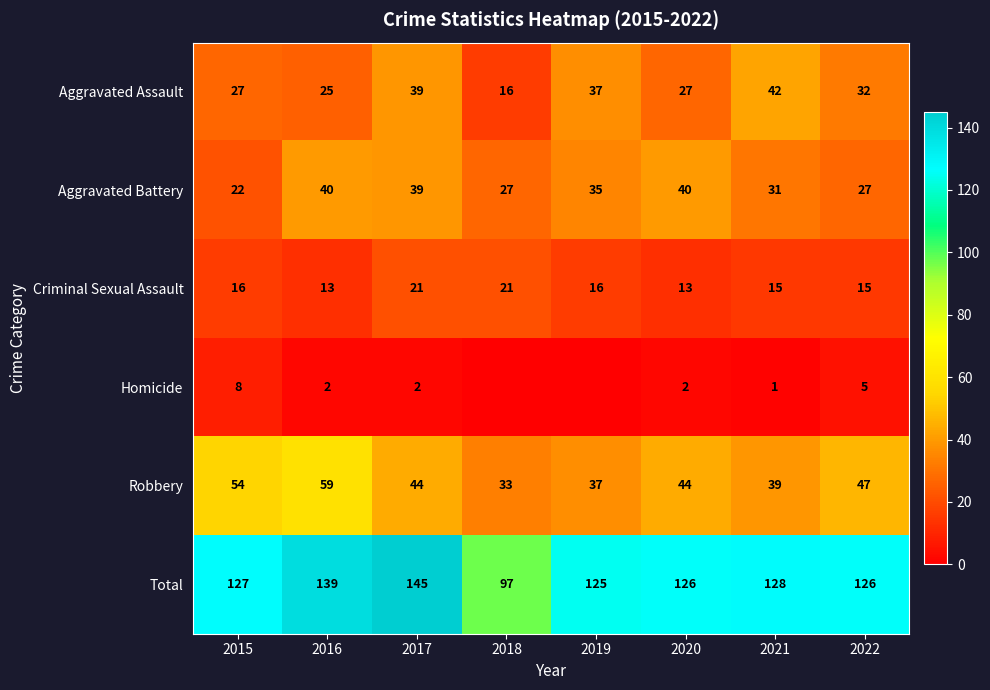

What is the spread (max minus min) of values at 2017?

143